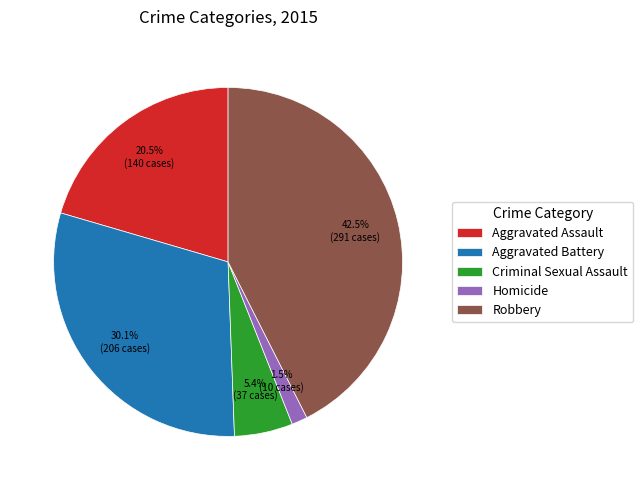

Between Criminal Sexual Assault and Homicide, which is larger?

Criminal Sexual Assault